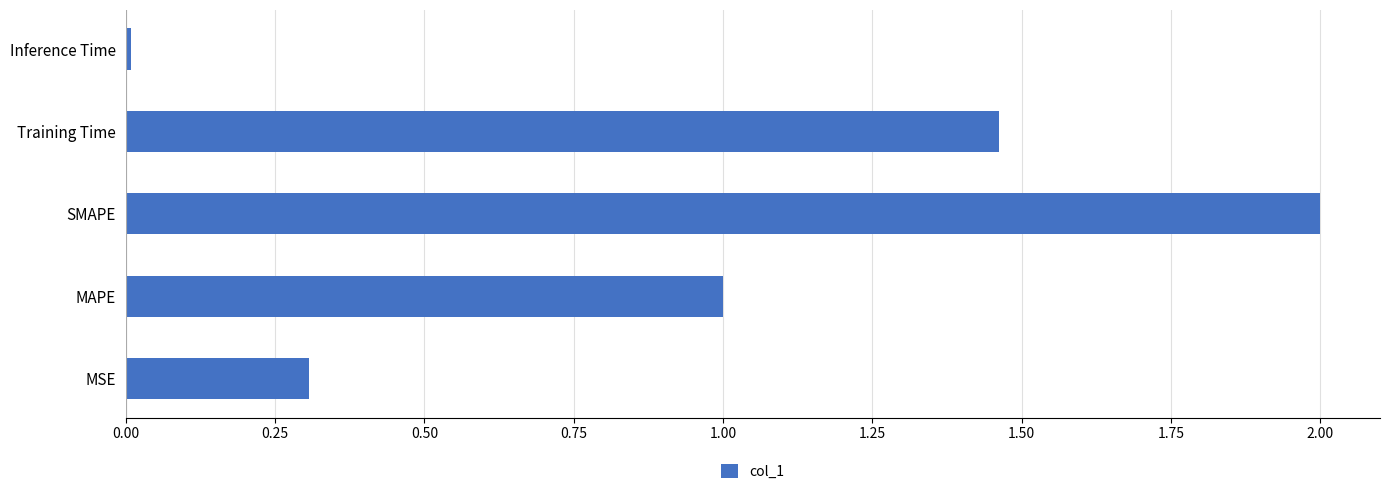

Approximately how many times larger is the value at MAPE compared to SMAPE?

0.5